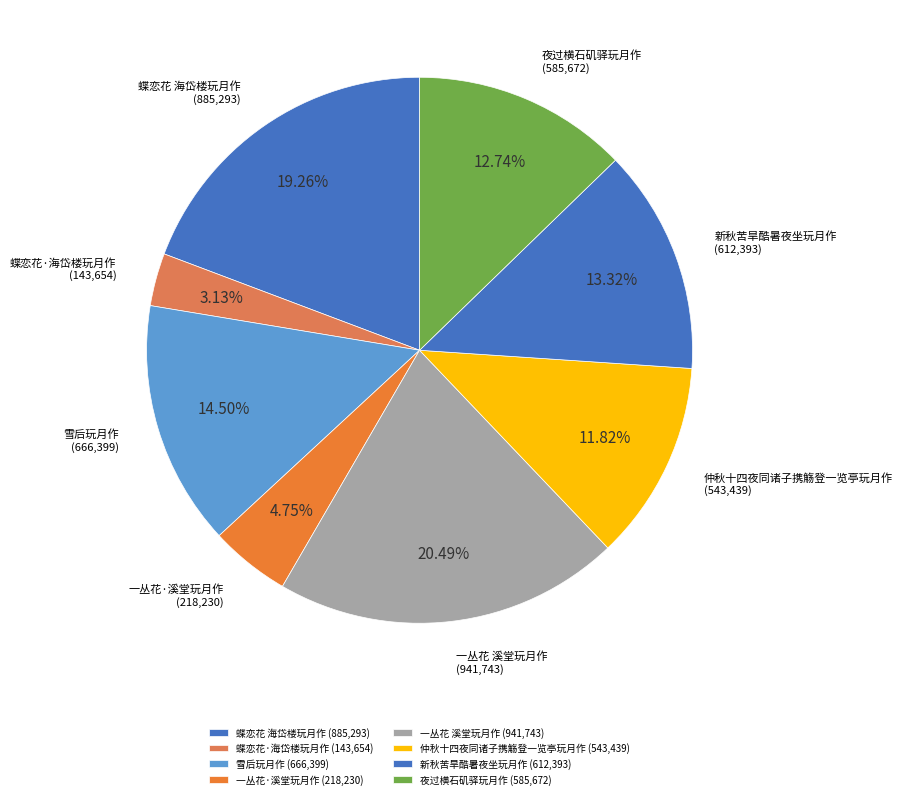

To the nearest percent, what percentage of the pie is 雪后玩月作?

14%